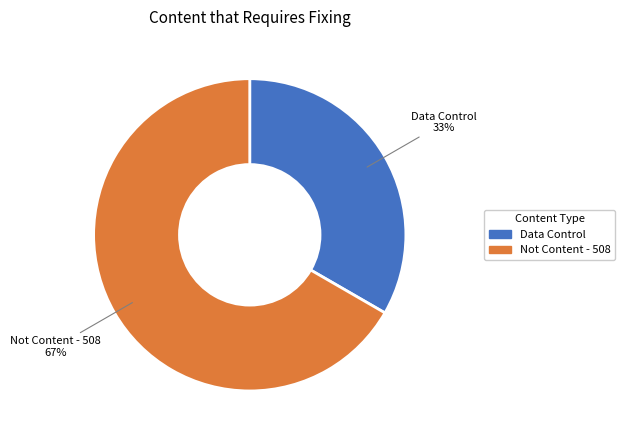

How many slices are in this pie chart?

2